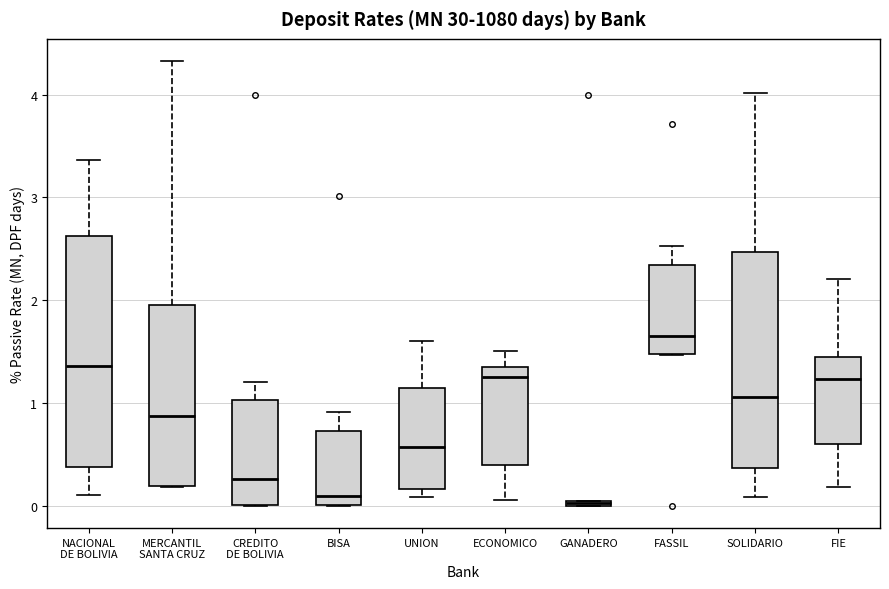

Comparing the boxes themselves (not the whiskers), which one is the tallest?

NACIONAL DE BOLIVIA